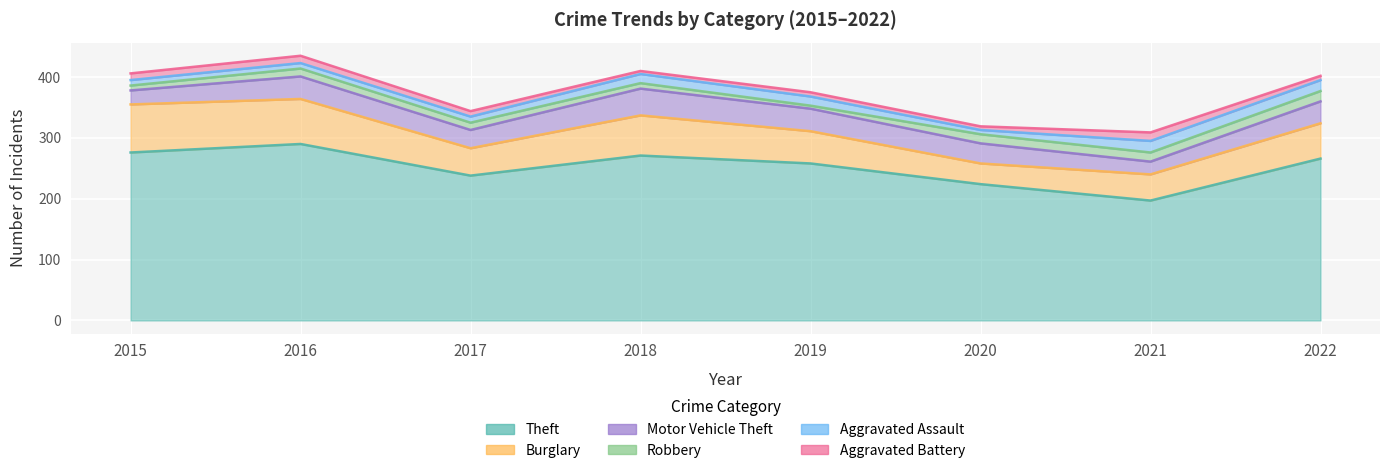

Where does the Robbery series first go above 13?

2020